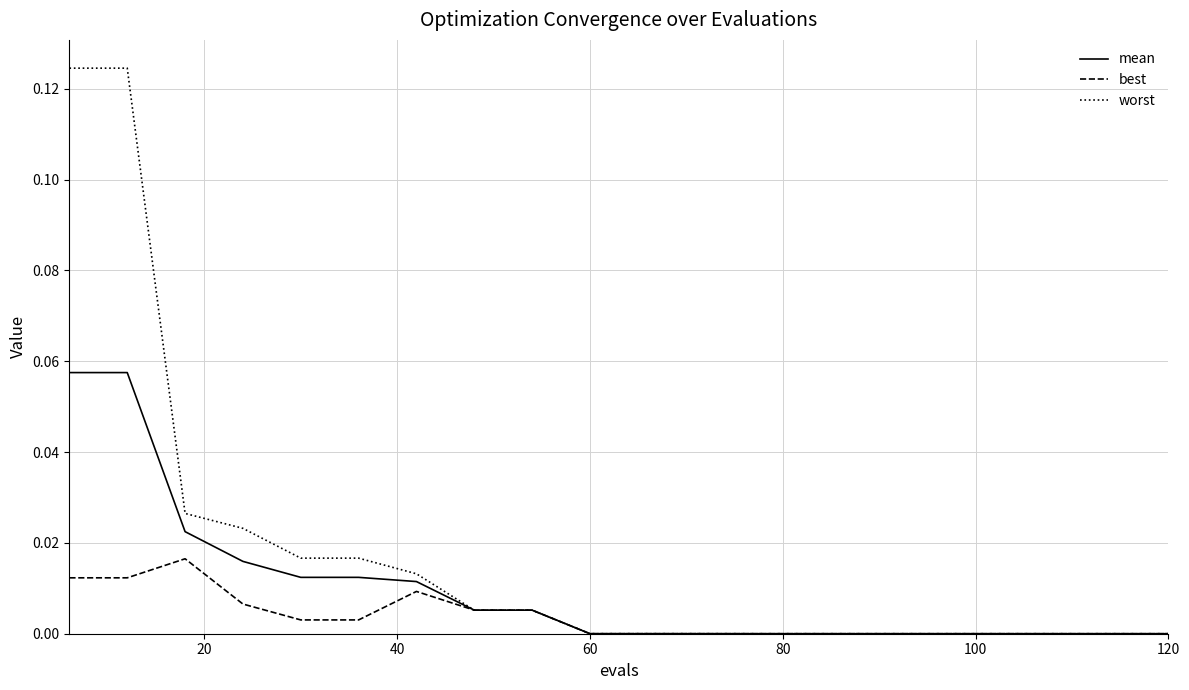

List the series in order of their overall mean, highest first.

worst, mean, best